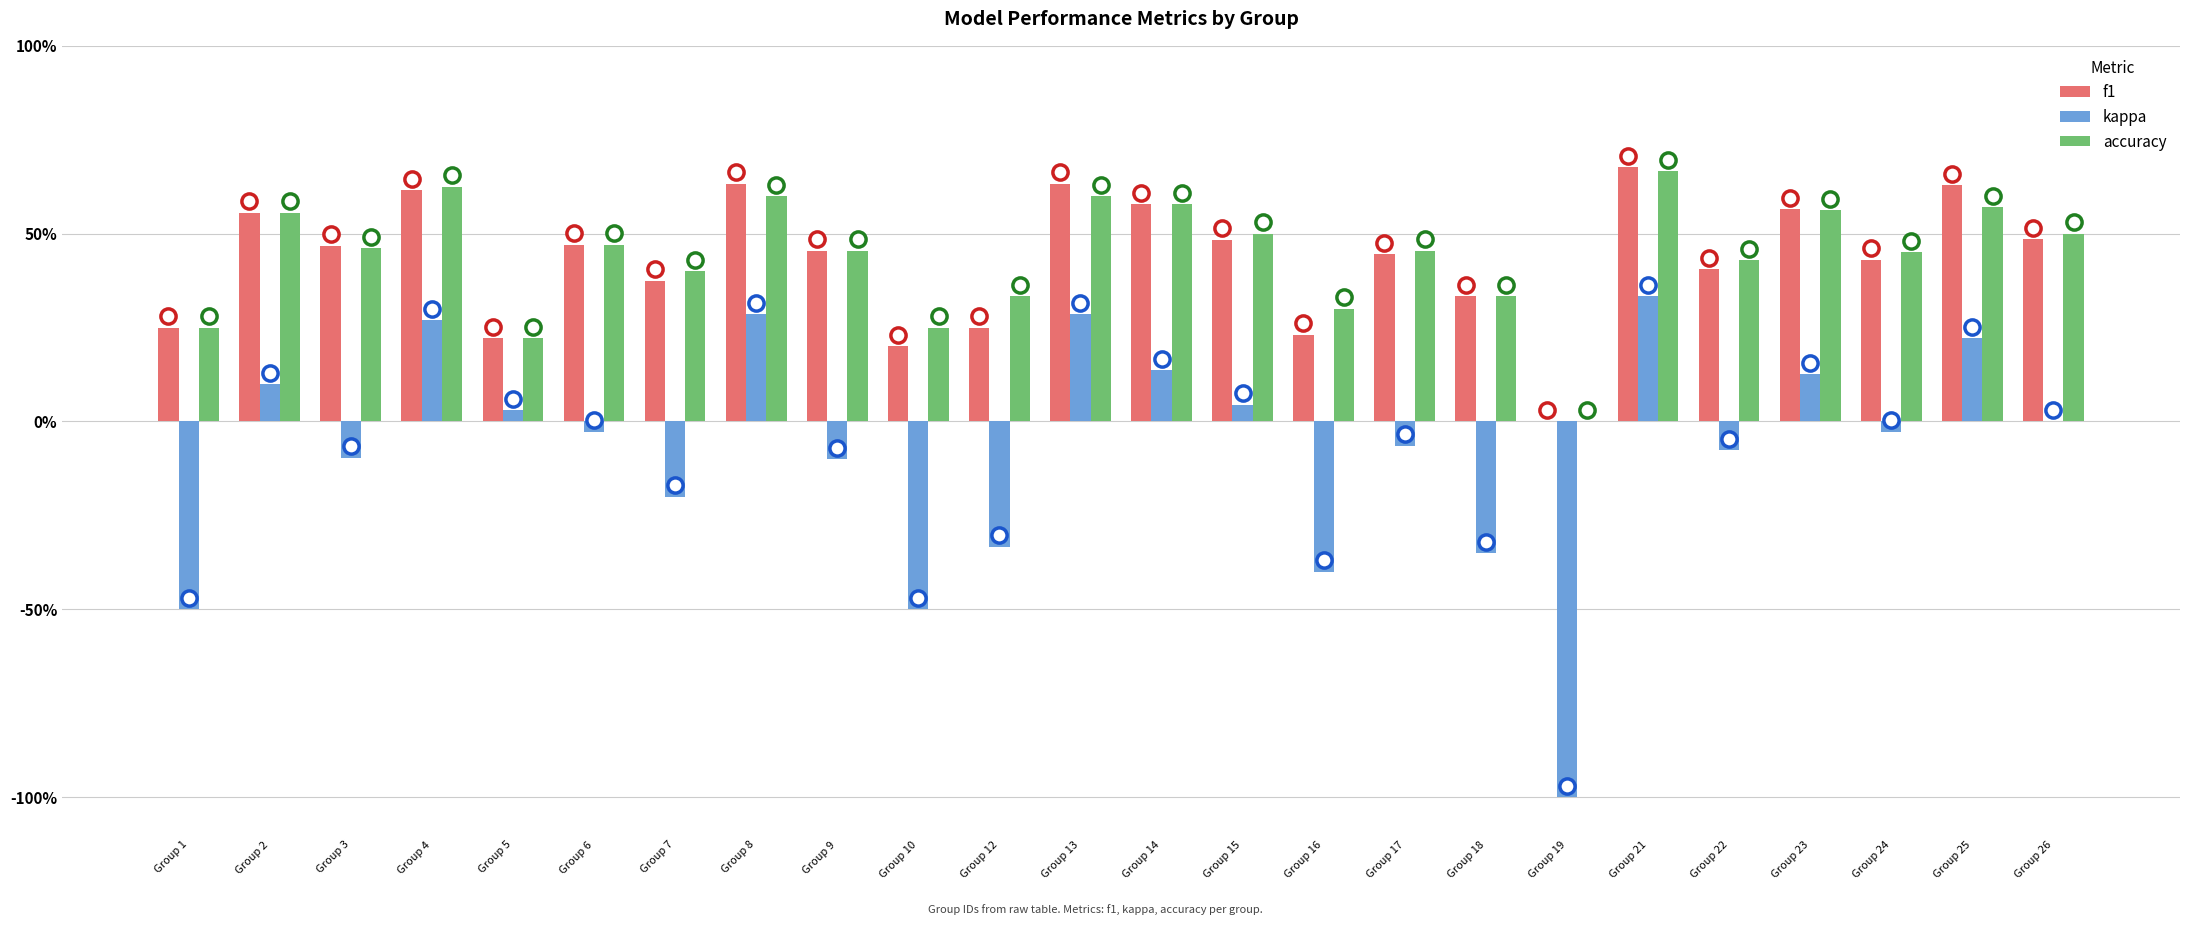

Is the value of accuracy at Group 6 greater than the value of kappa at Group 12?

Yes